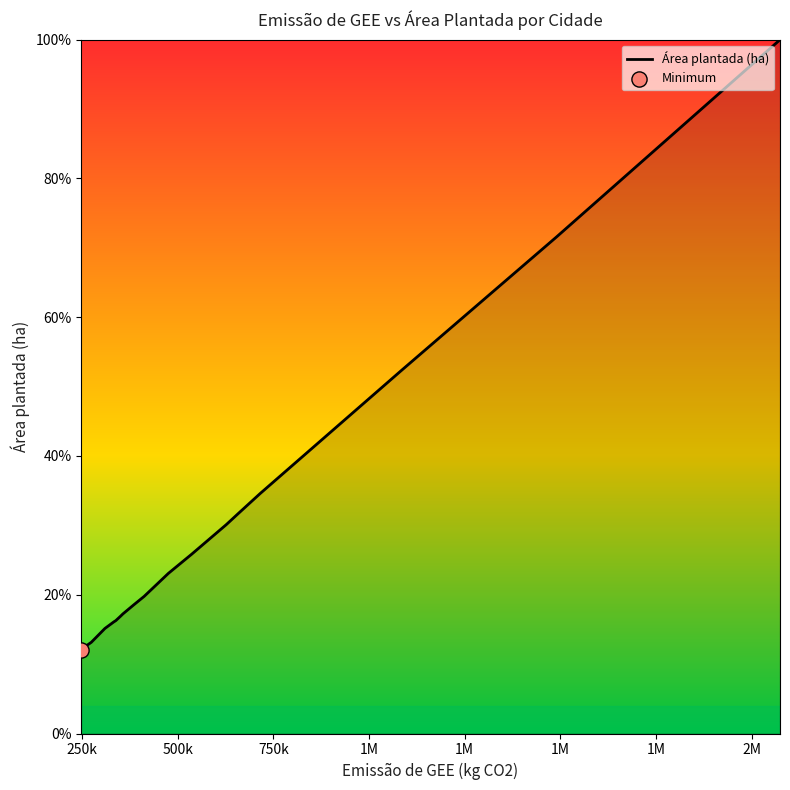

What is the smallest value displayed?

12.0